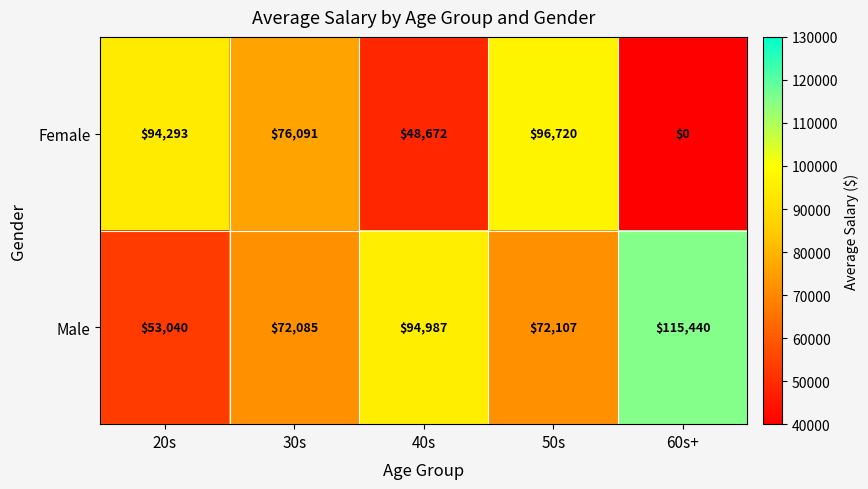

Reading left to right, transcribe all the data shown in this chart.

Female: 94293	76091	48672	96720	0
Male: 53040	72085	94987	72107	115440